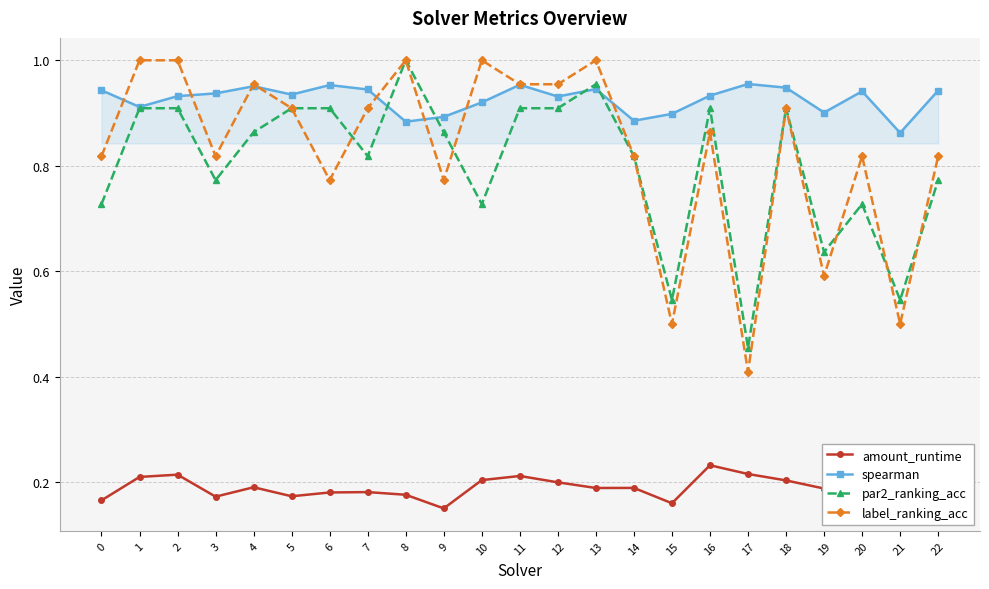

The value of label_ranking_acc at 18 is 0.4. True or false?

False